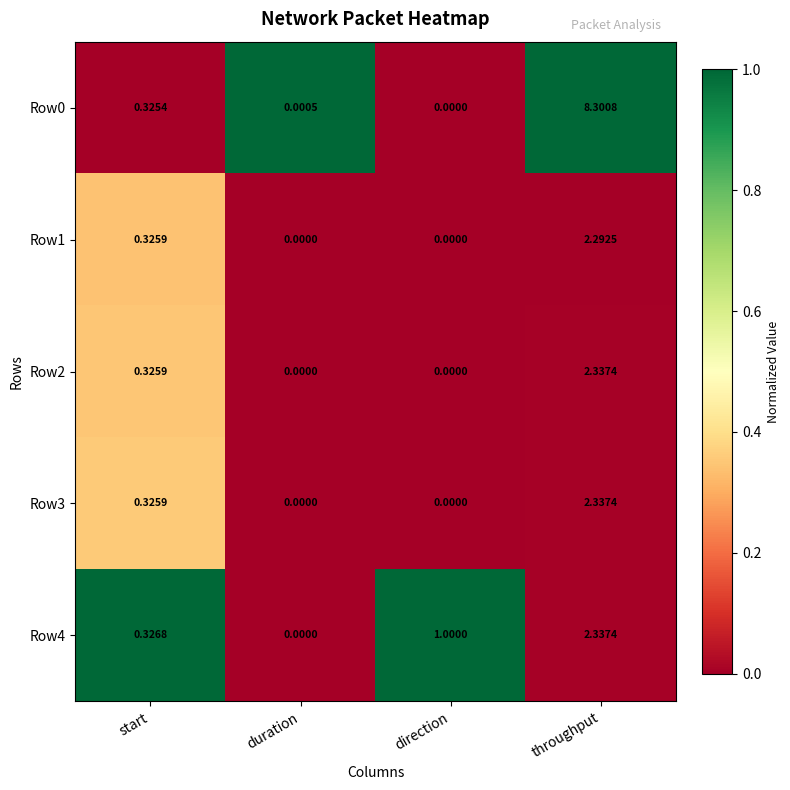

At which label is Row1 closest to 1?

start